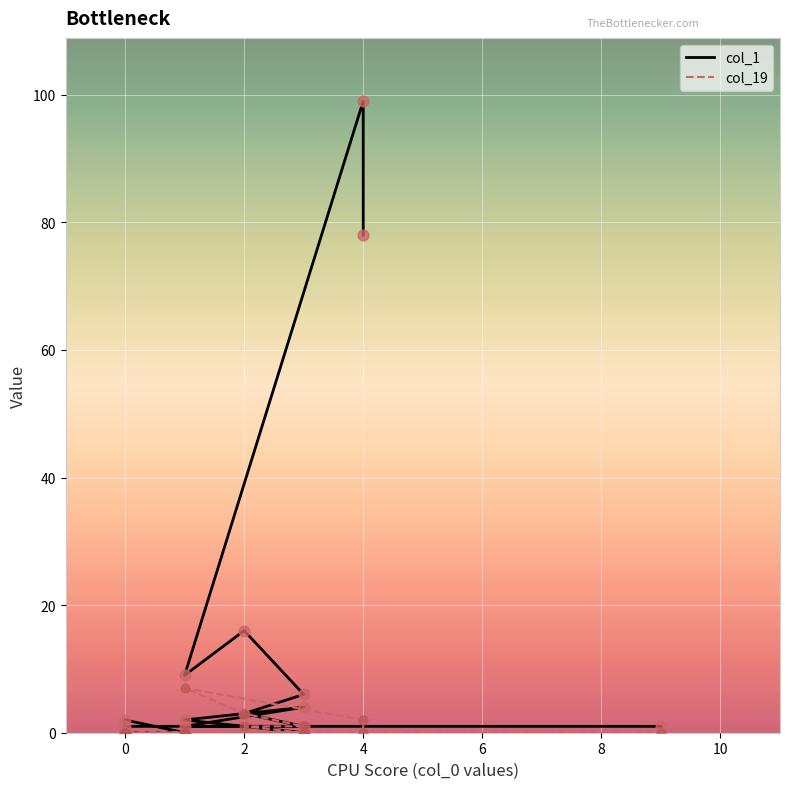

Which series contains the lowest Y value?

col_1